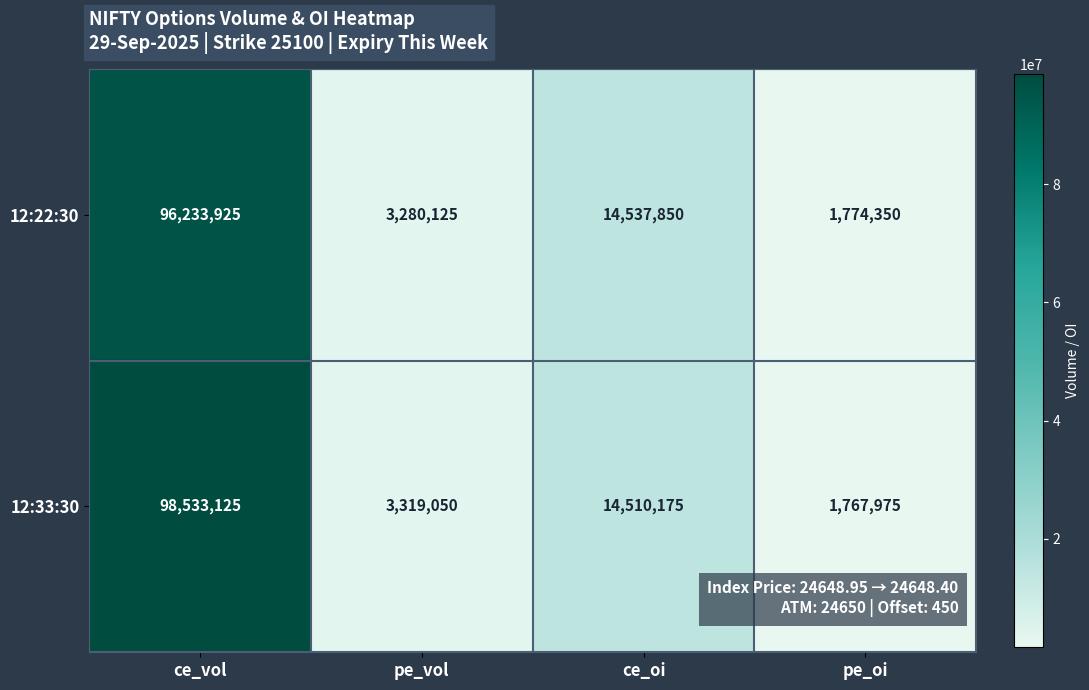

The 12:22:30 series shows 23000463 at ce_oi. True or false?

False